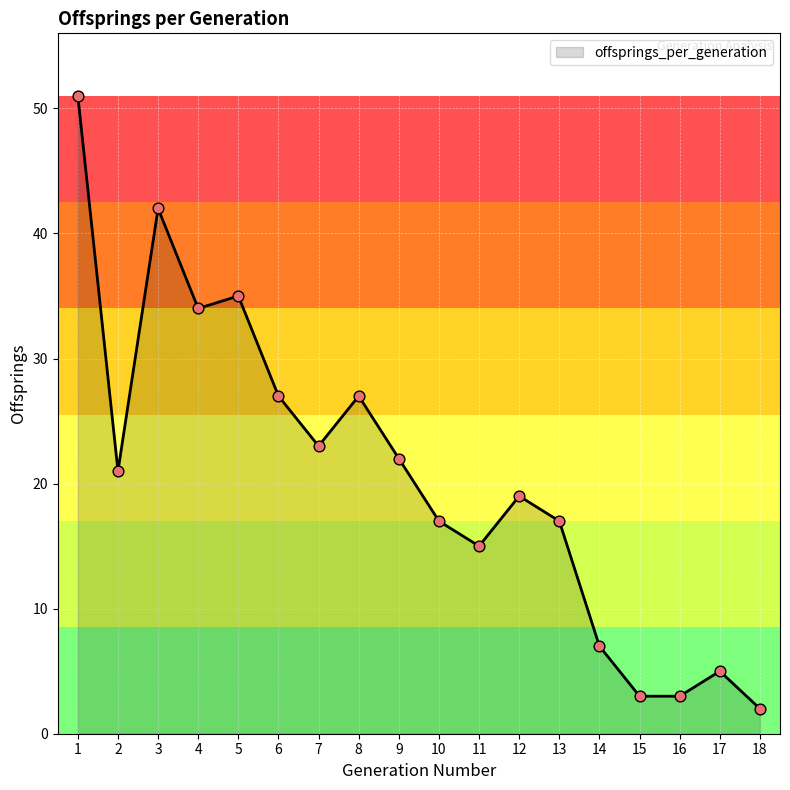

What is the change in value from 12 to 15?

-16